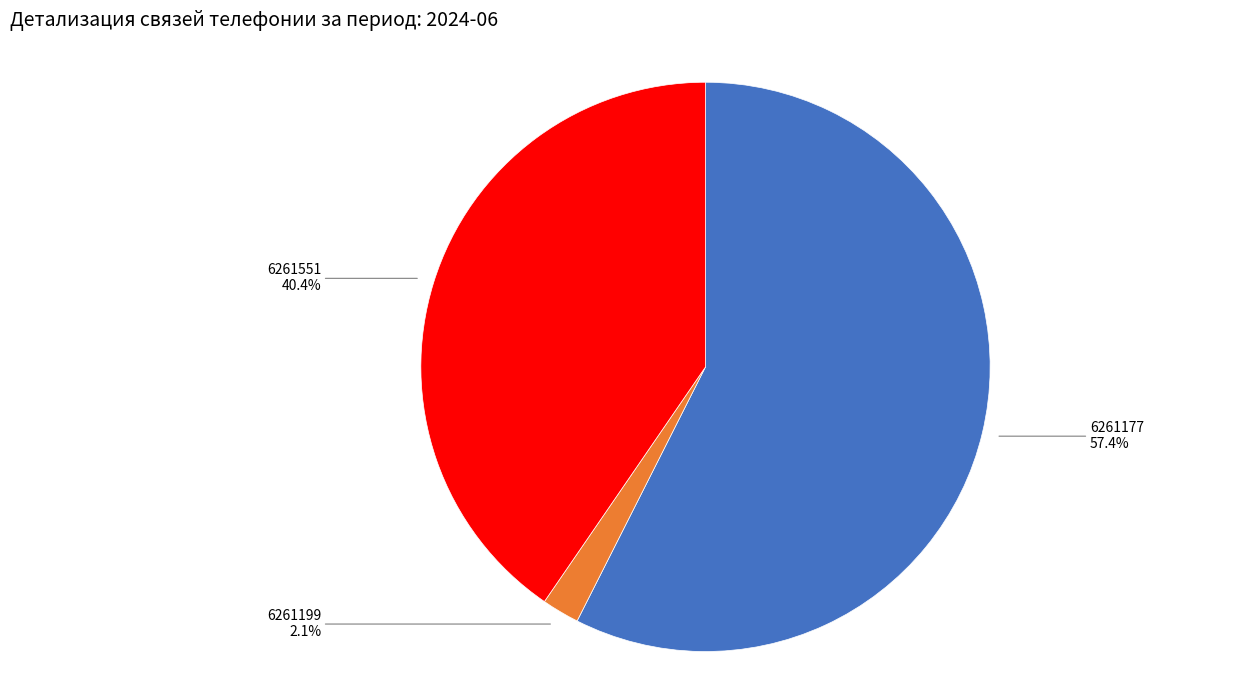

To the nearest percent, what percentage of the pie is 6261177?

57%